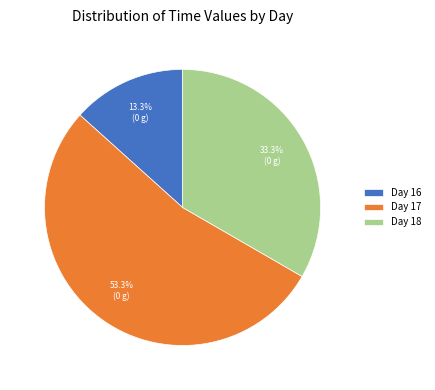

How many segments does this pie chart have?

3